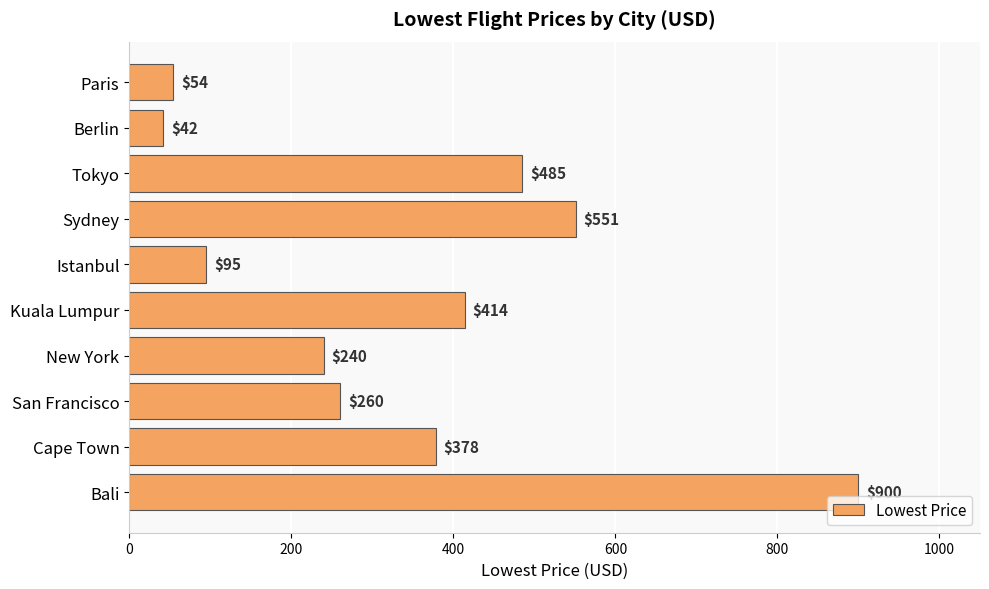

How many bars are there in total?

10